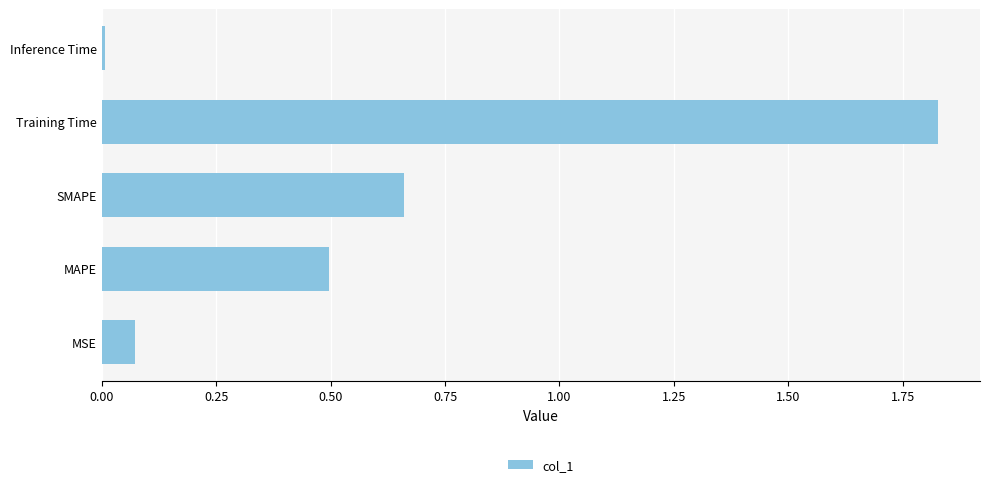

List the labels in order of value, largest first.

Training Time, SMAPE, MAPE, MSE, Inference Time